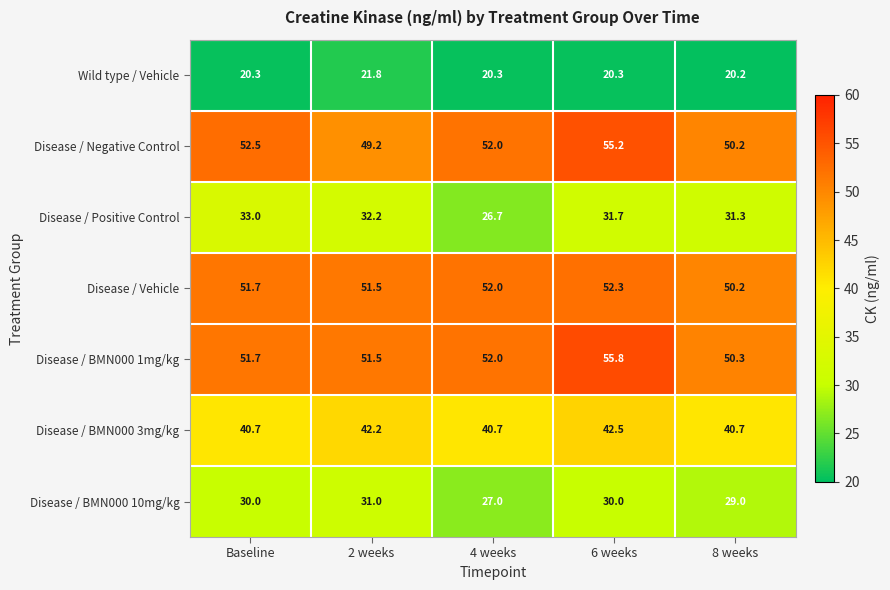

What is the sum of all Disease / Negative Control values?

259.1